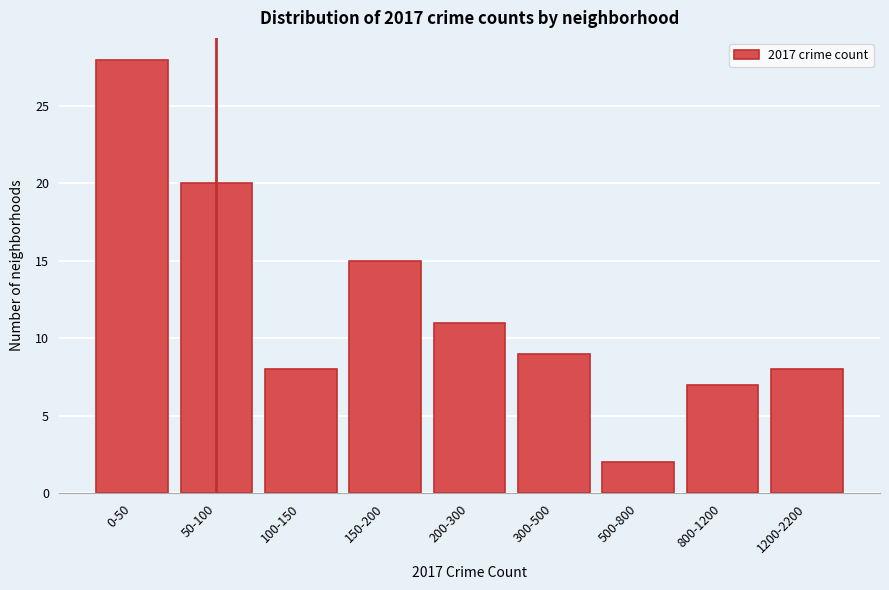

Reading left to right, transcribe all the data shown in this chart.

28	20	8	15	11	9	2	7	8